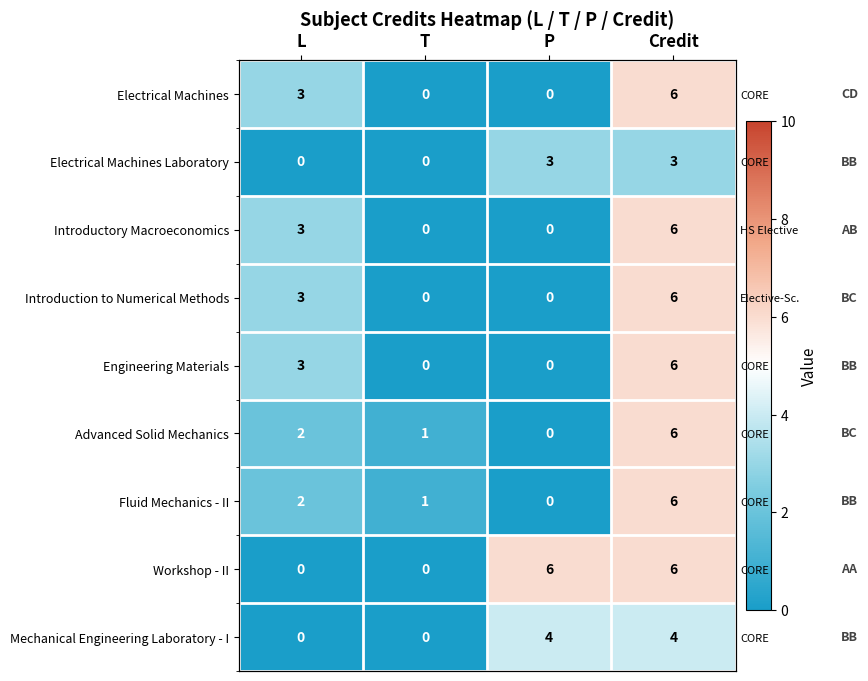

How many Engineering Materials values are between 0 and 6?

4